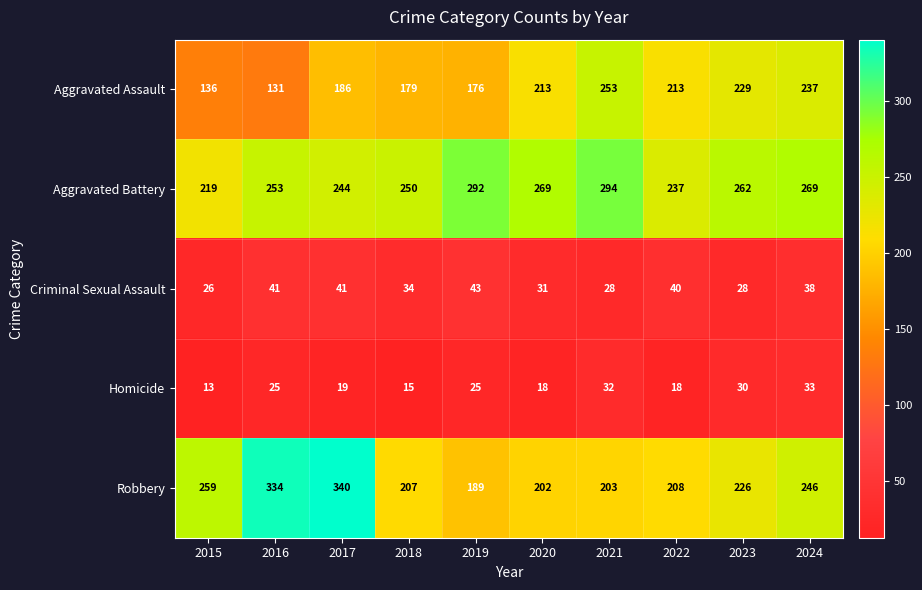

Rank the series by their maximum value, from lowest to highest.

Homicide, Criminal Sexual Assault, Aggravated Assault, Aggravated Battery, Robbery